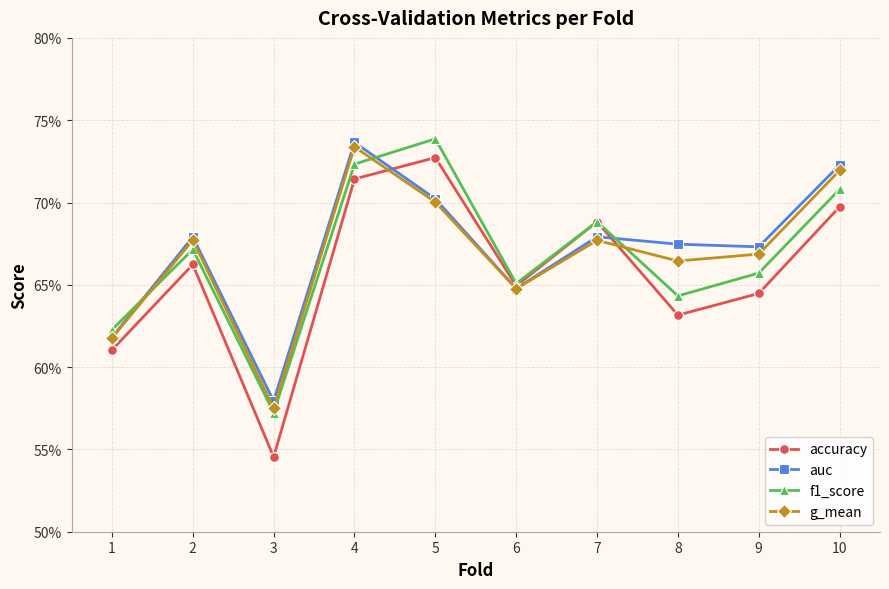

Is this an area chart (filled region under the line)?

No